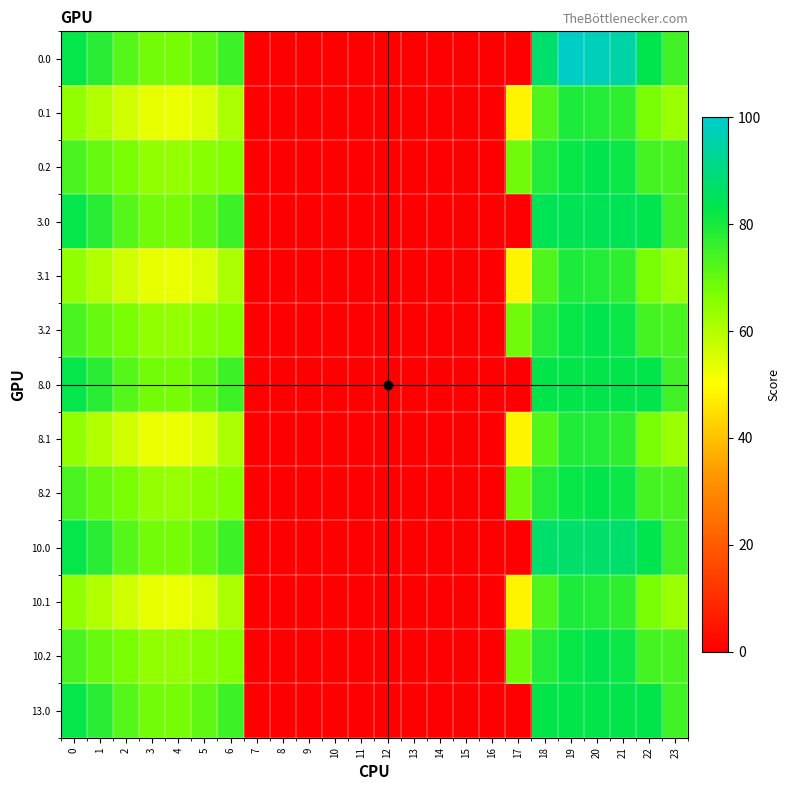

Which series changed the most between 8 and 22?

row_0